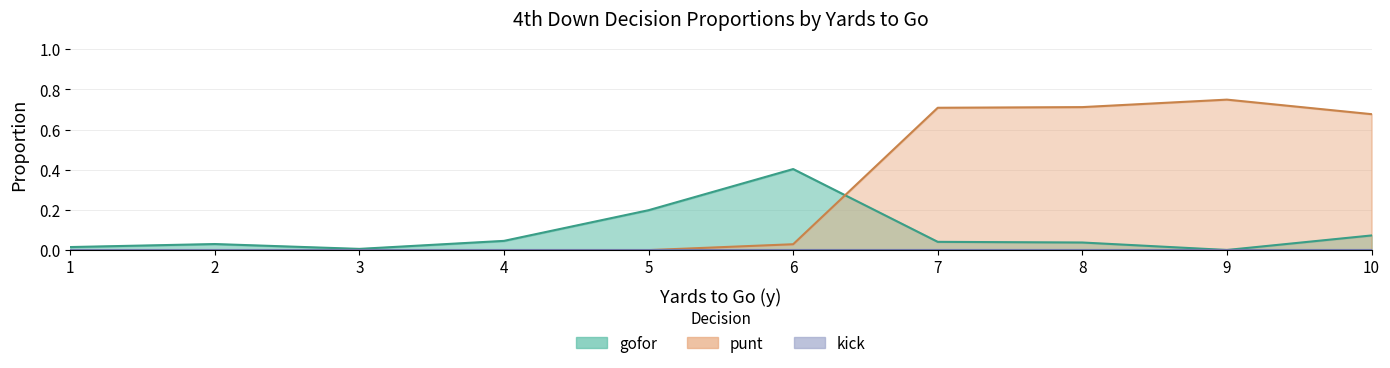

Between 4 and 10, which series saw the biggest shift?

punt